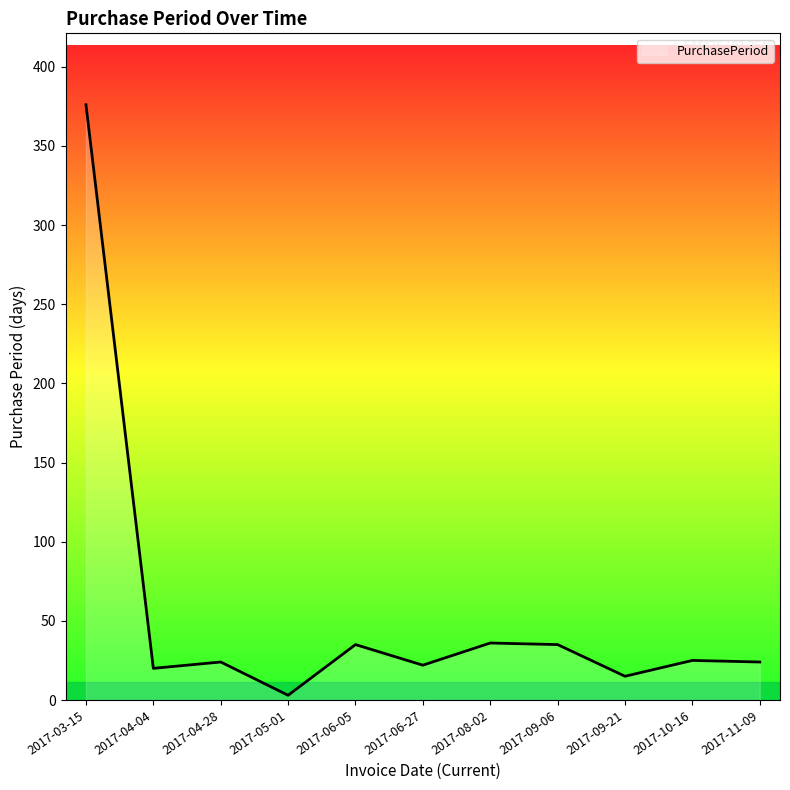

The chart shows a value of 35 at 2017-09-06. True or false?

True